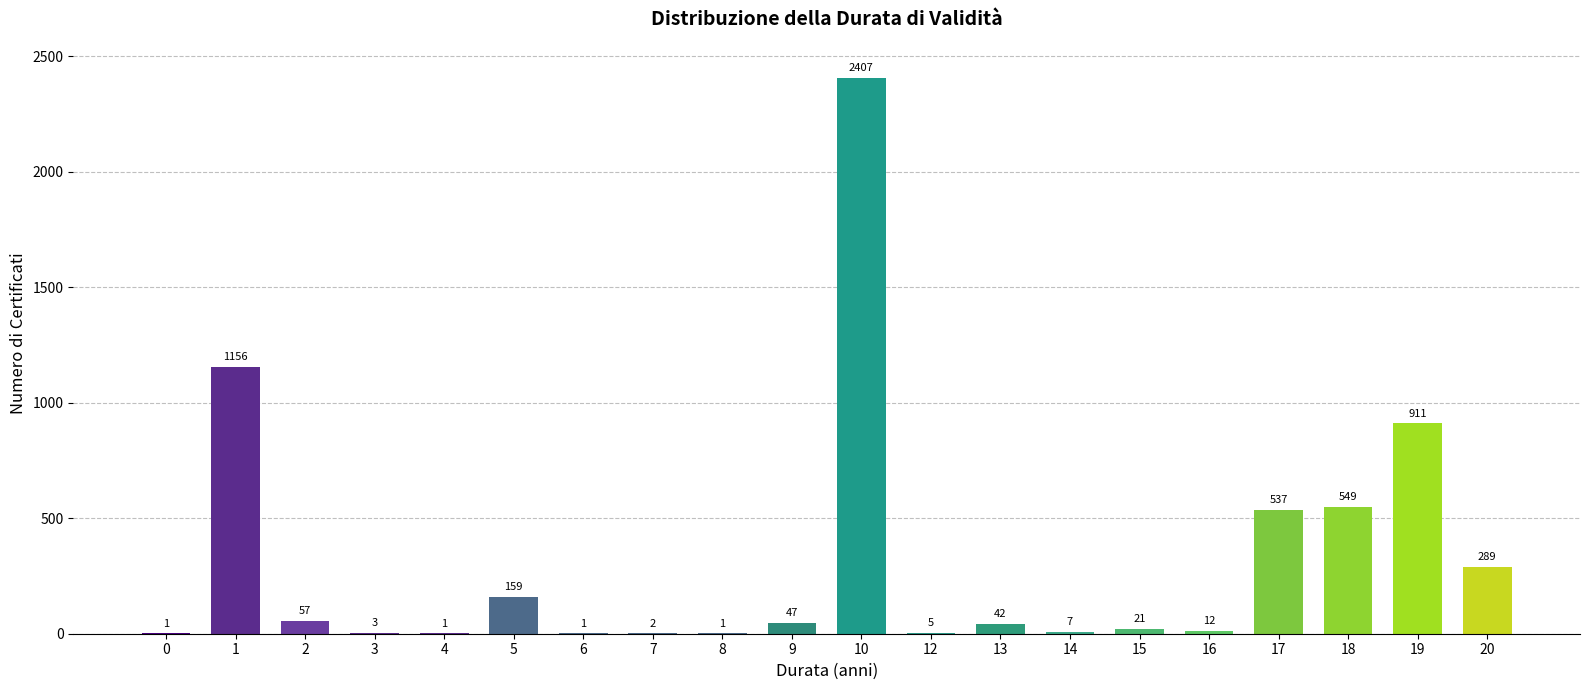

Reading left to right, extract all data points from this chart.

0=1	1=1156	2=57	3=3	4=1	5=159	6=1	7=2	8=1	9=47	10=2407	12=5	13=42	14=7	15=21	16=12	17=537	18=549	19=911	20=289